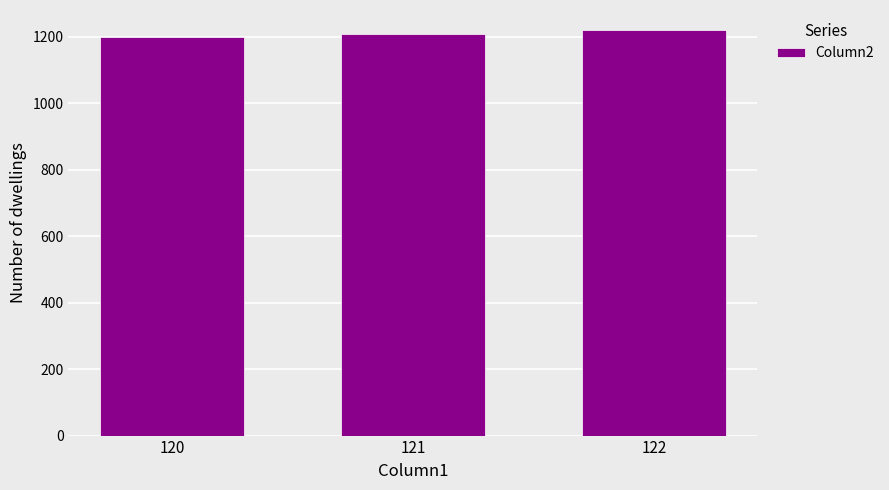

Reading right to left, what are all the values shown in this chart?

122=1220	121=1210	120=1200